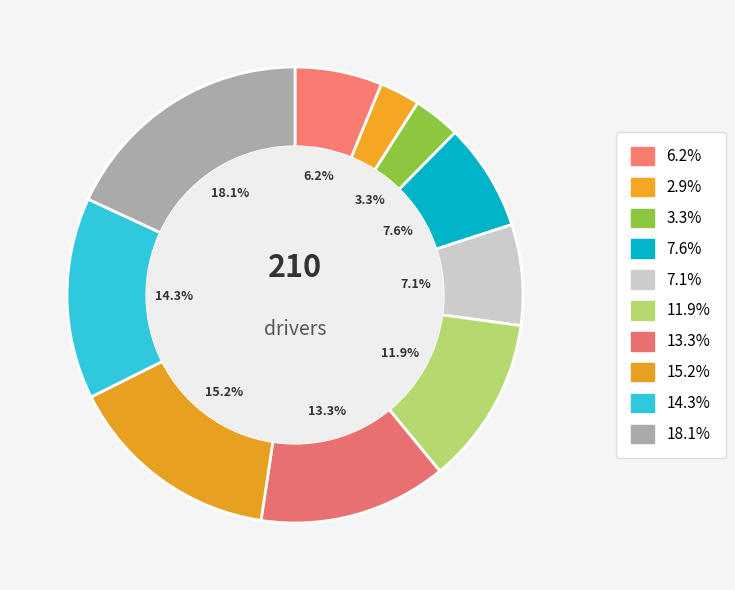

How many segments does this pie chart have?

10